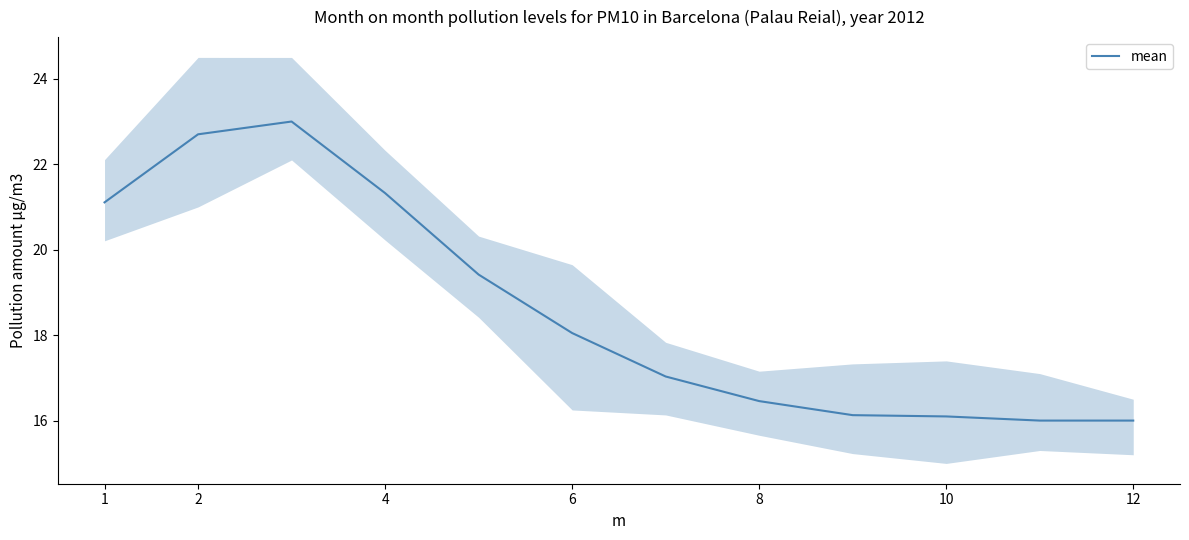

The value of mean at 6 is 29.6. True or false?

False